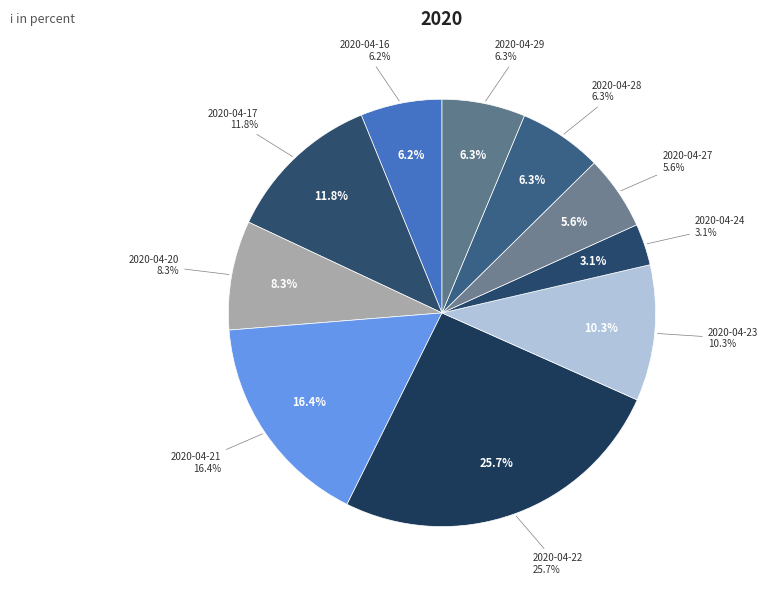

To the nearest percent, what is the difference between the 2020-04-22 and 2020-04-16 slice percentages?

19%